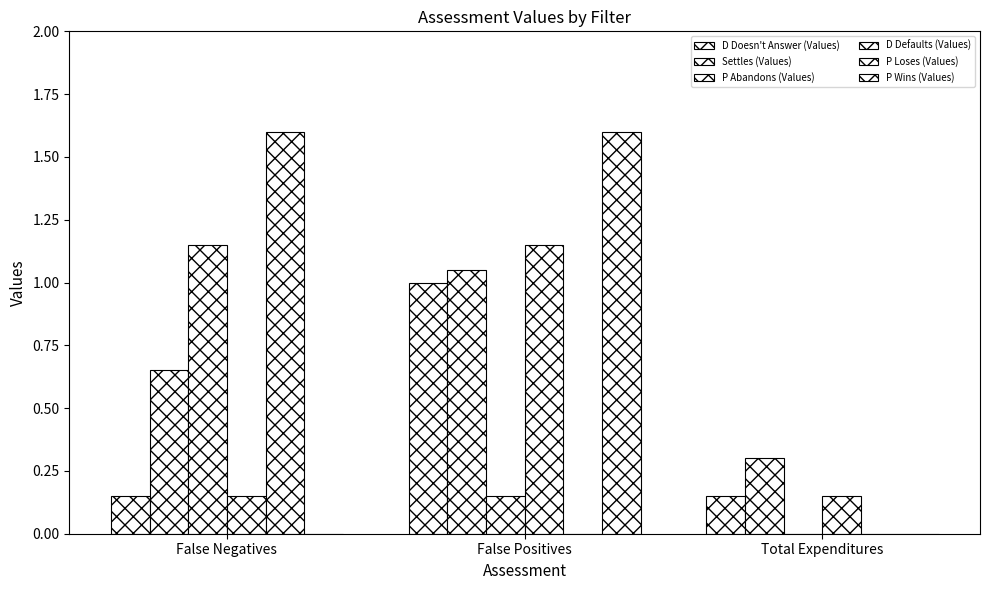

Are the bars horizontal?

No